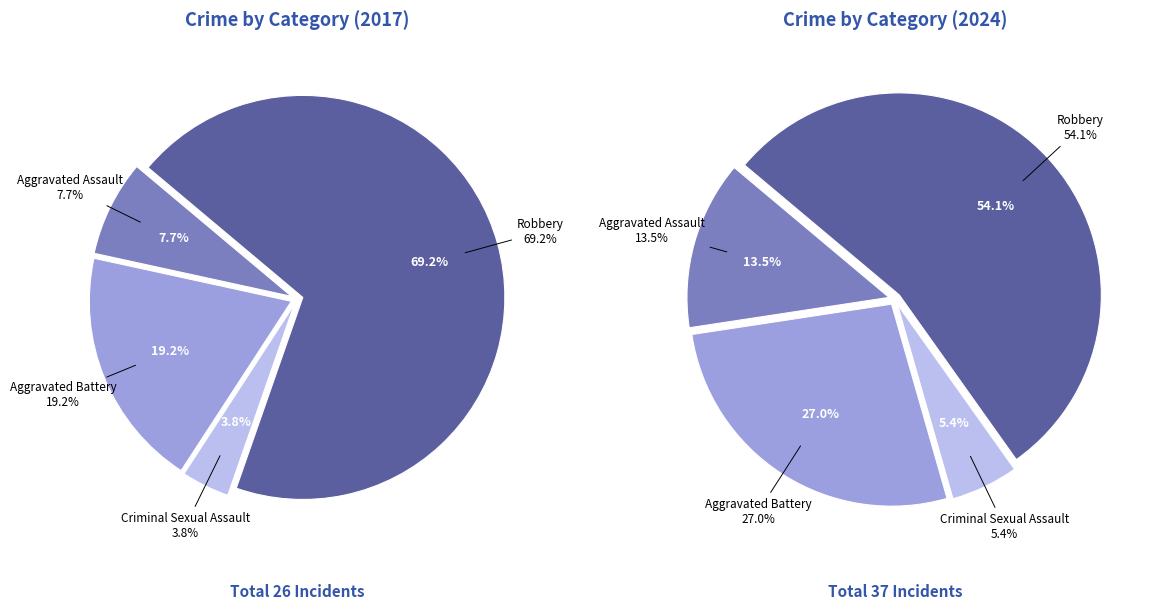

Is there a majority slice in this chart?

Yes